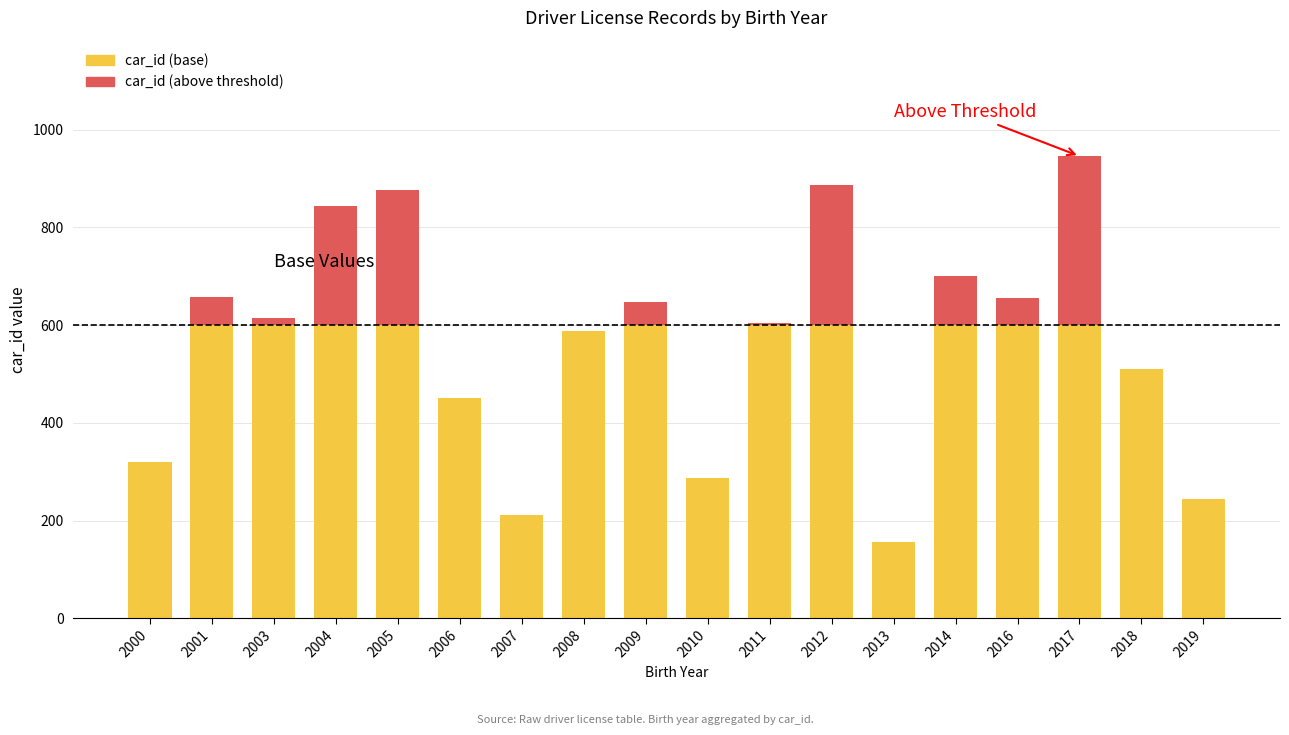

What is the maximum value for car_id (base)?

600